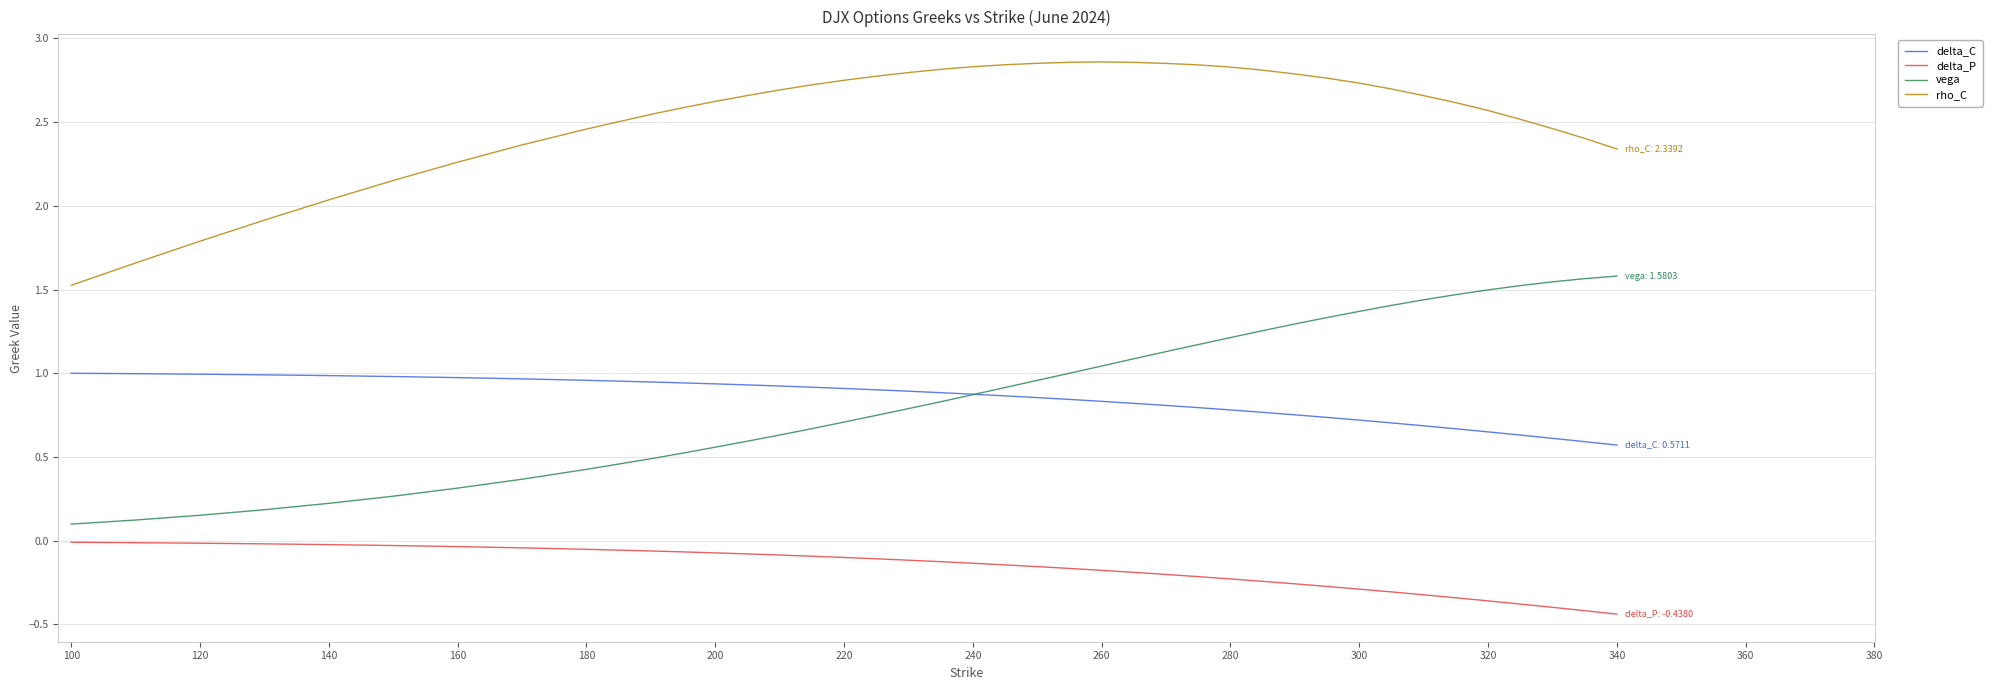

Which series has the largest range (max minus min)?

vega